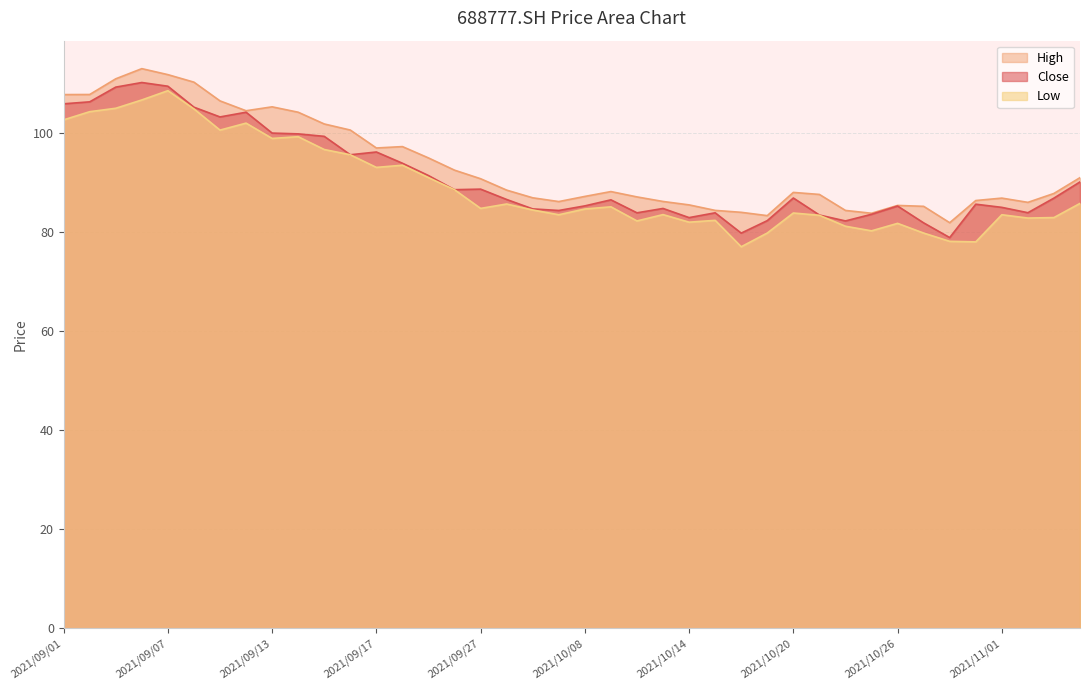

Does the chart have visible grid lines?

Yes